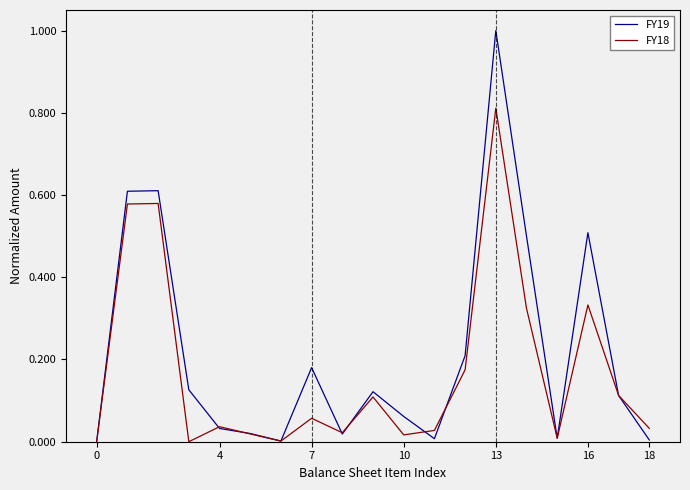

List the series in order of their overall mean, lowest first.

FY18, FY19